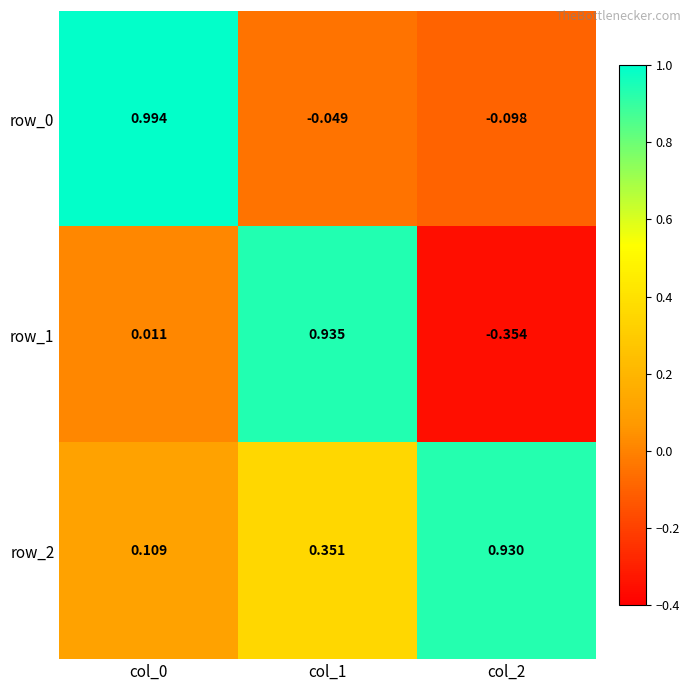

Reading left to right, what are all the values shown in this chart?

row_0: 1.0	-0.0	-0.1
row_1: 0.0	0.9	-0.4
row_2: 0.1	0.4	0.9